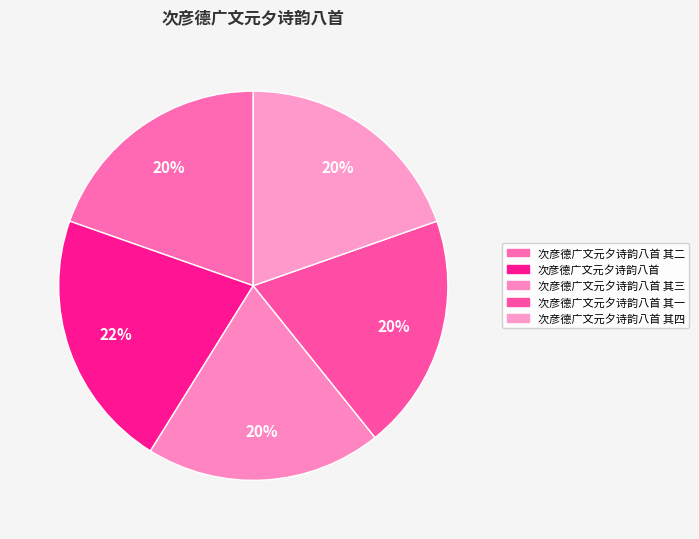

How many slices are in this pie chart?

5